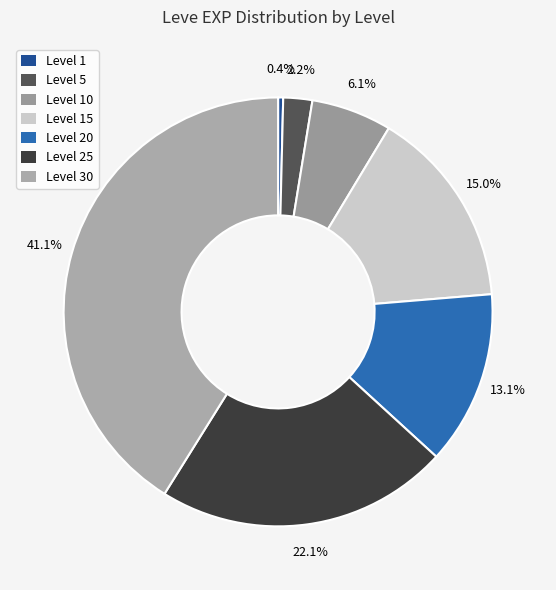

How many segments does this pie chart have?

7